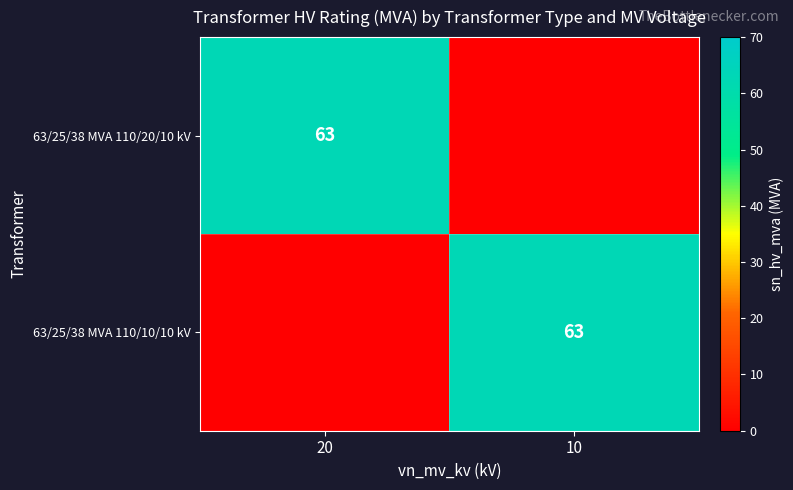

True or false: 63/25/38 MVA 110/20/10 kV has a value of 63 at 20.

True